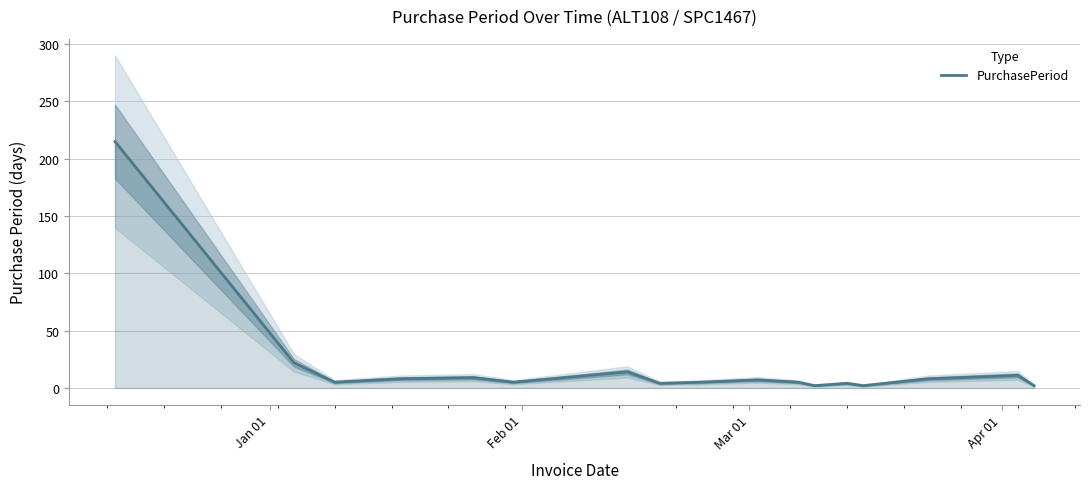

Is this an area chart (filled region under the line)?

No